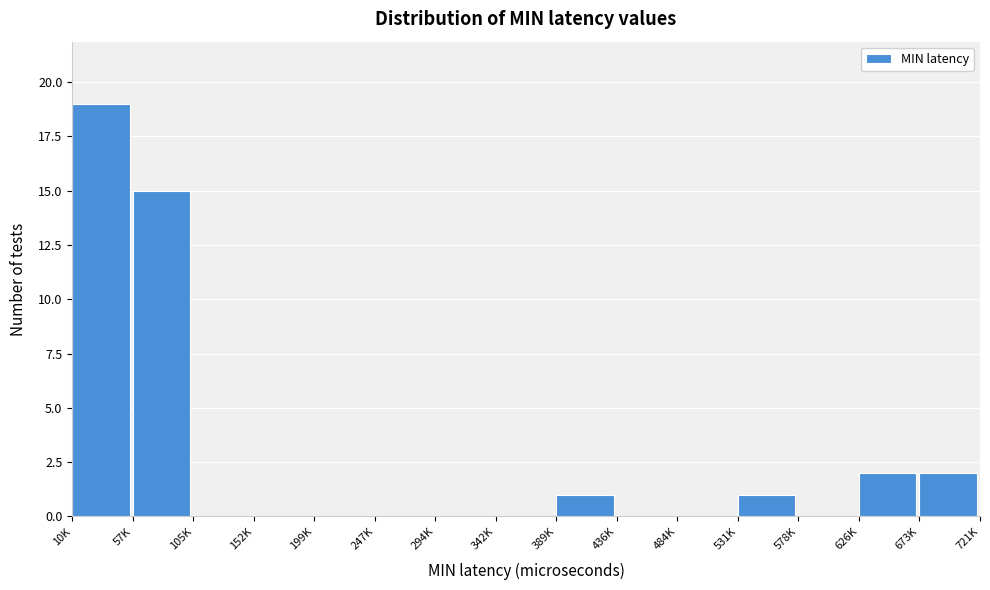

Reading left to right, transcribe all the data shown in this chart.

10K=19	57K=15	105K=0	152K=0	199K=0	247K=0	294K=0	342K=0	389K=1	436K=0	484K=0	531K=1	578K=0	626K=2	673K=2